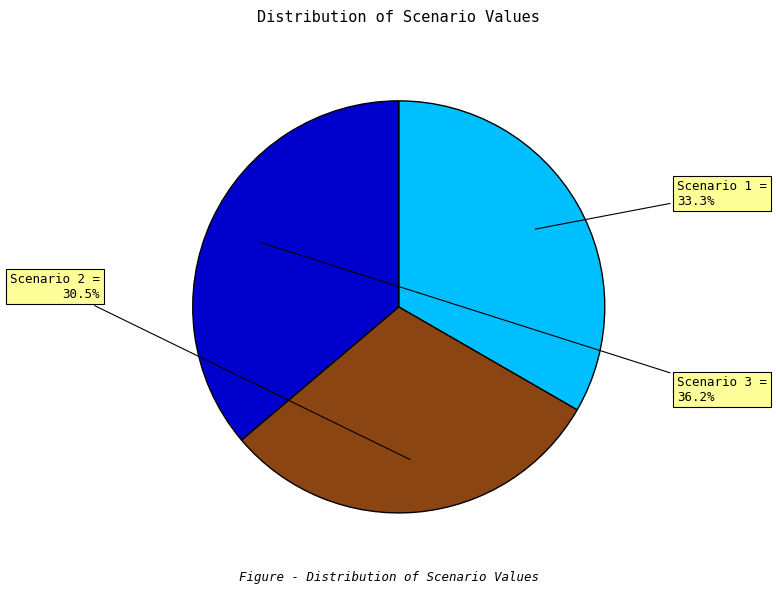

To the nearest percent, what is the difference between the largest and smallest slice percentages?

6%